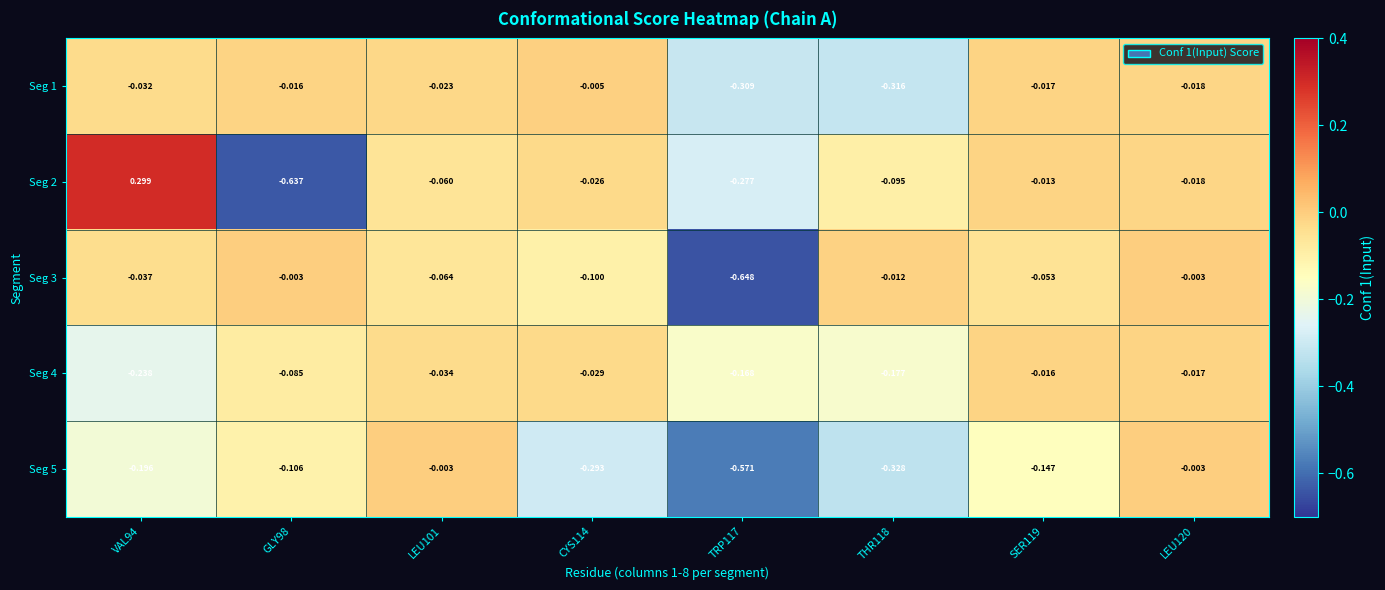

Which category has the lowest value across all series?

TRP117